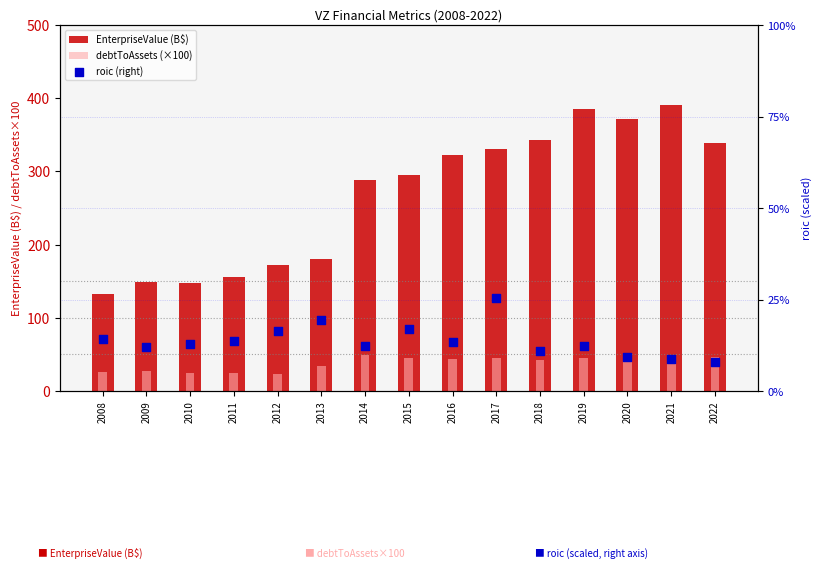

What is the total value across all series at 2014?

398.4